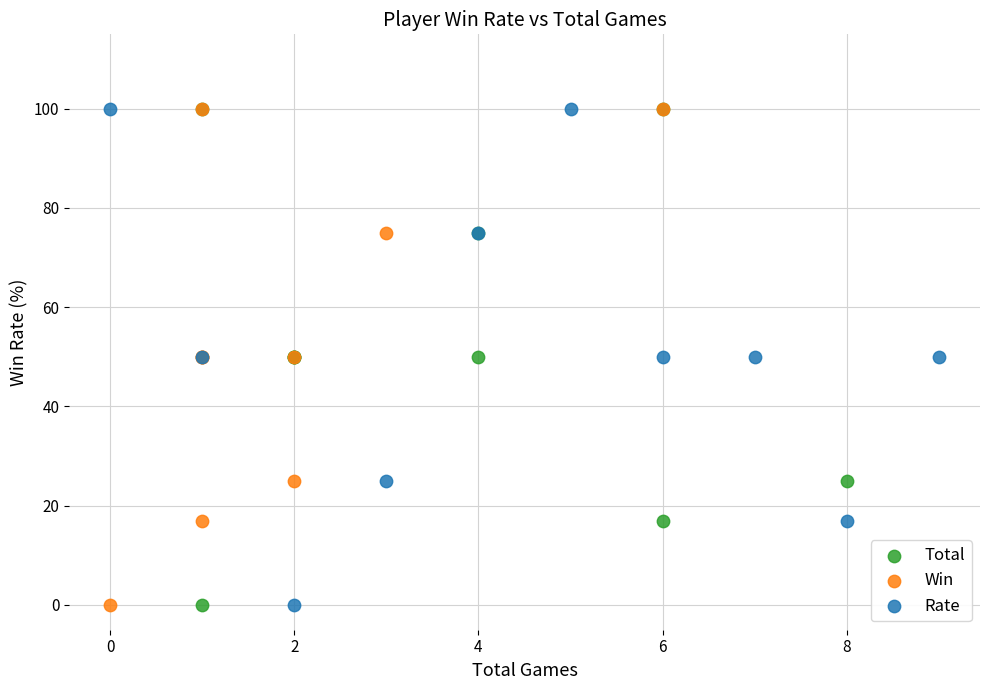

What are all the series names shown in the legend?

Total, Win, Rate